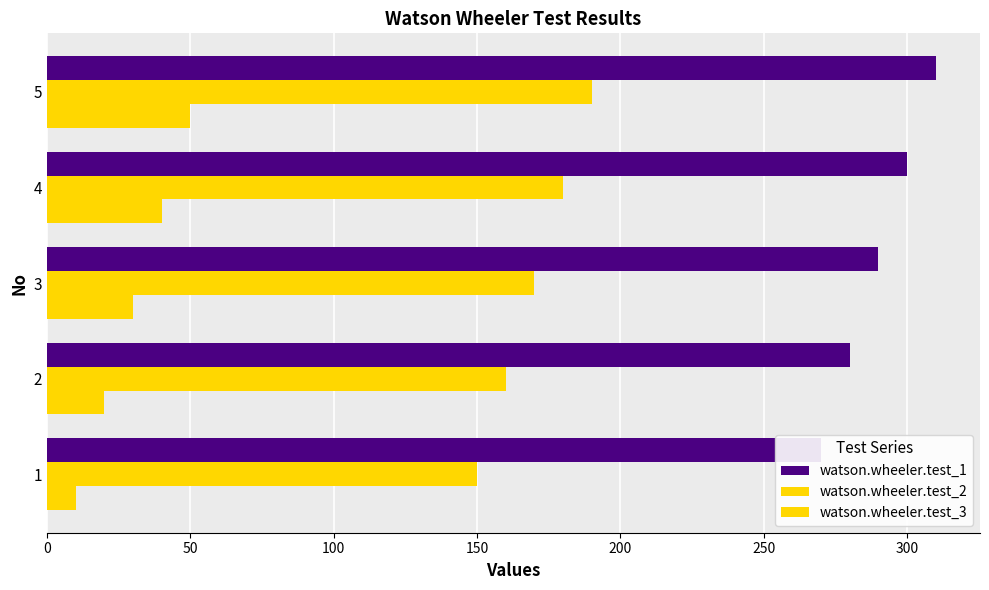

Read the watson.wheeler.test_2 value at 1, to the nearest 5.

150